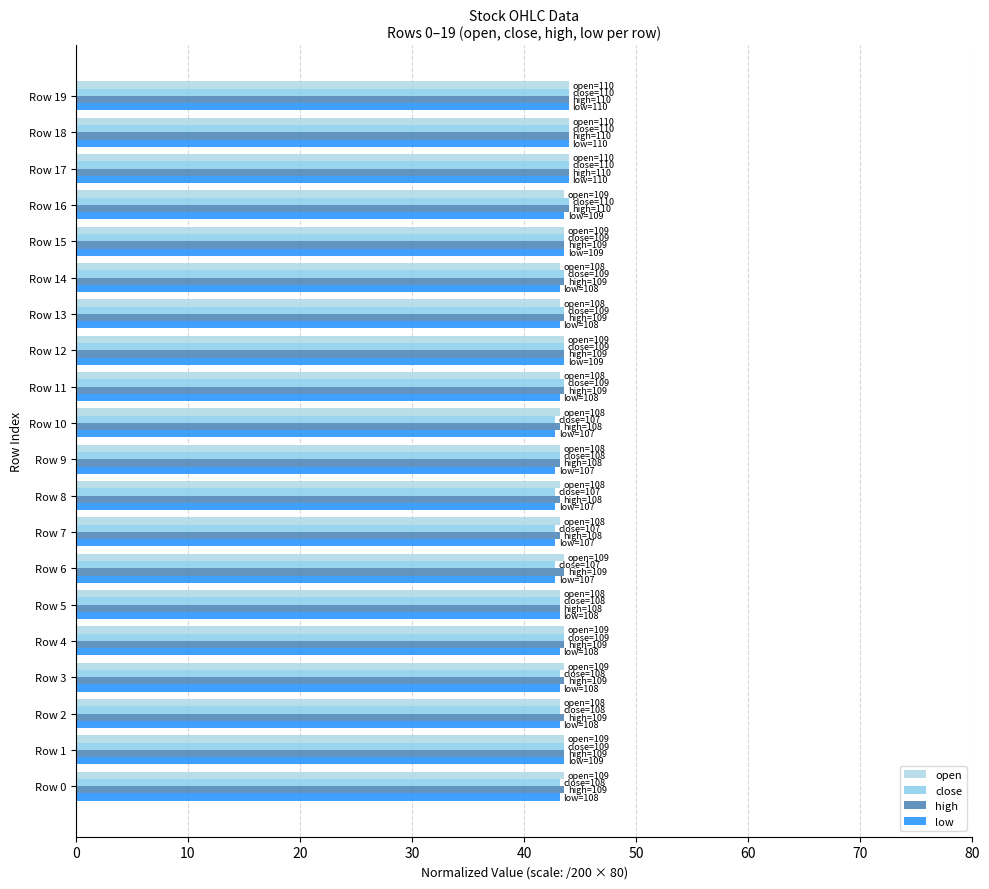

How many series are shown in this chart?

4